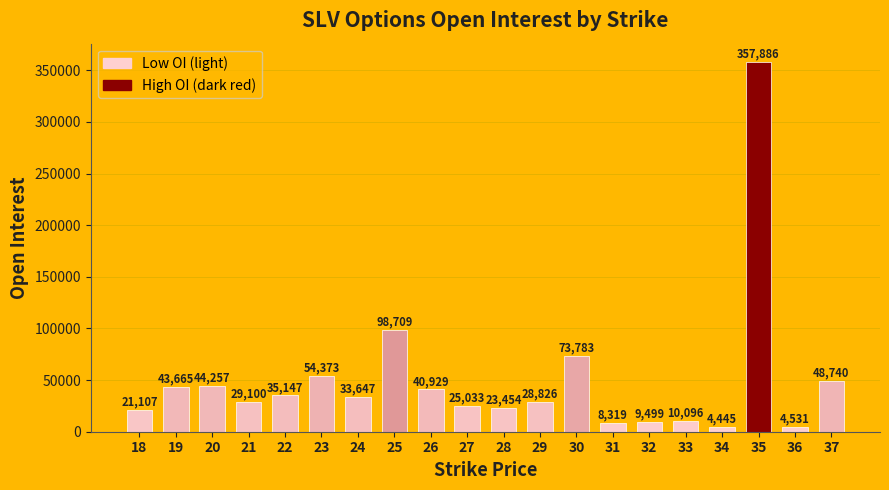

How many series are shown in this chart?

1